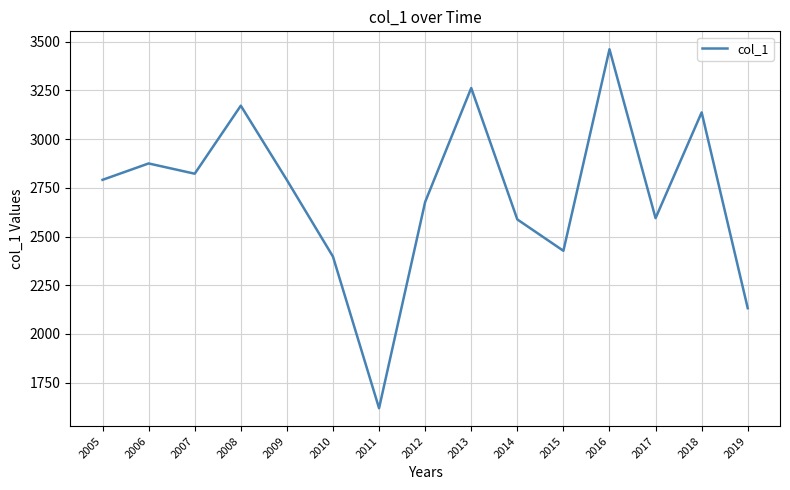

True or false: the data has more than 1 interior local peaks.

True